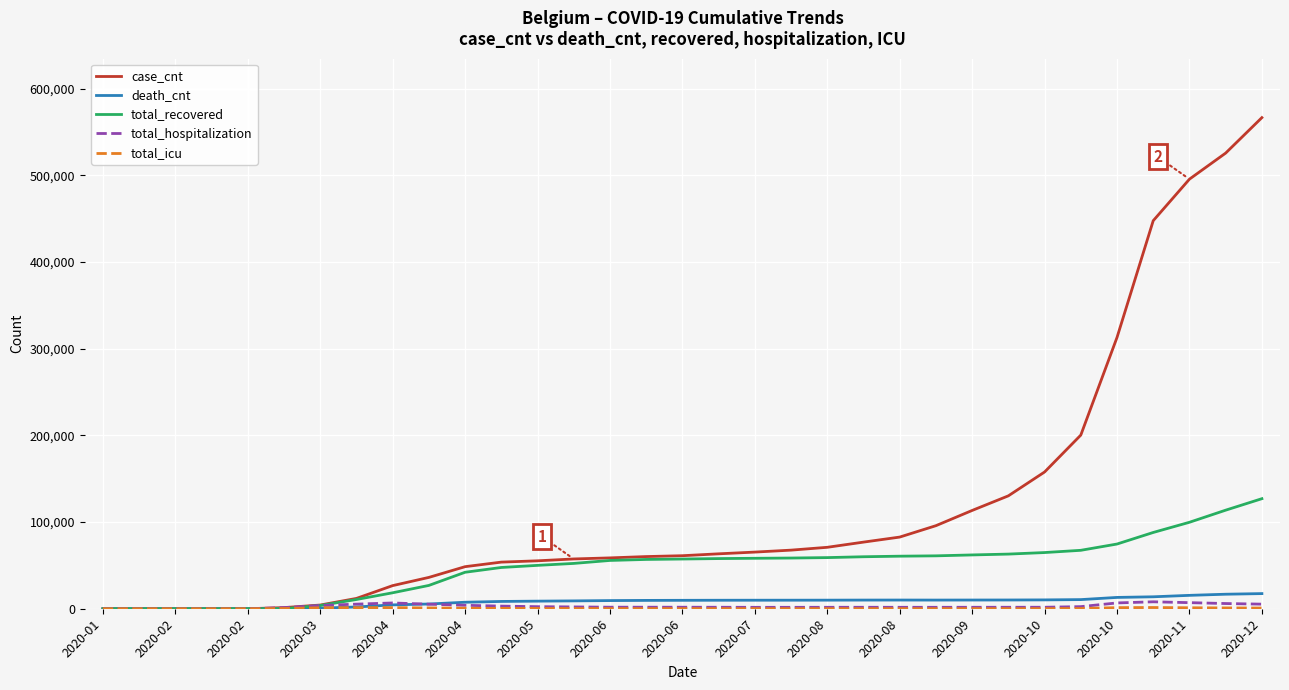

Which series has the largest total across all categories?

case_cnt